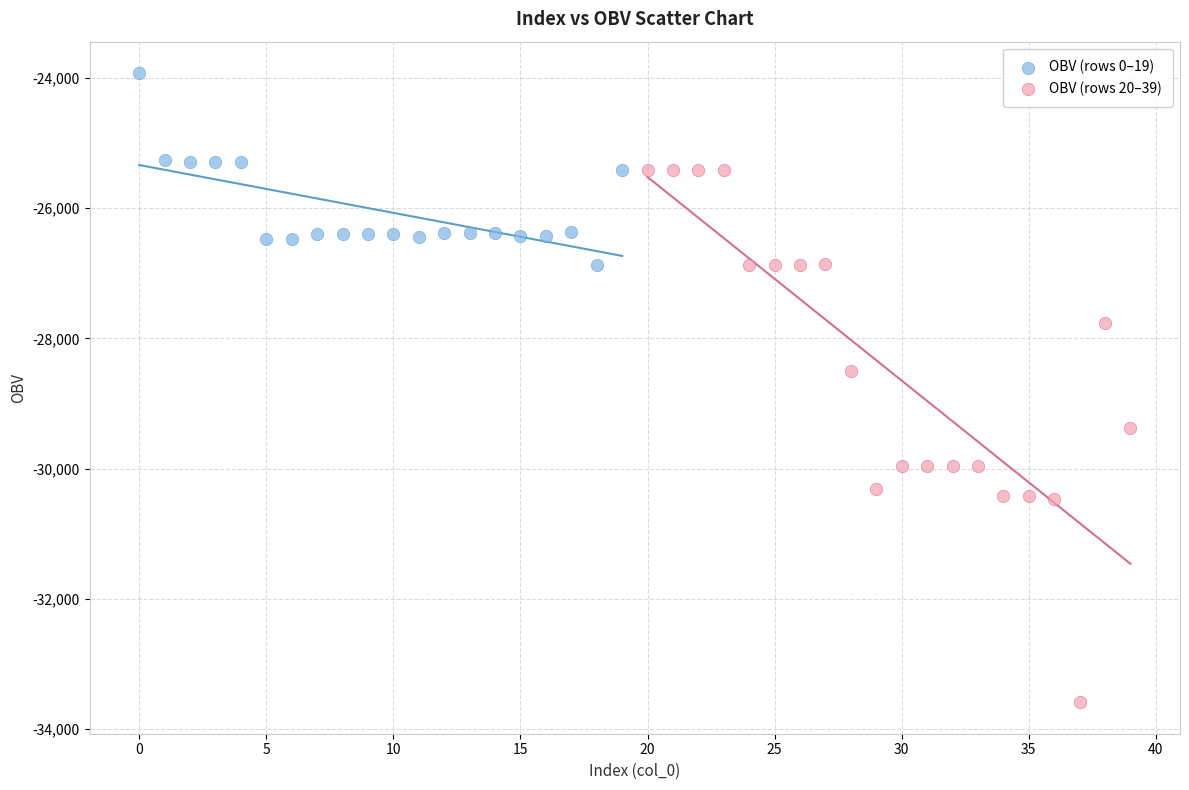

Which series contains the highest Y value?

OBV (rows 0–19)